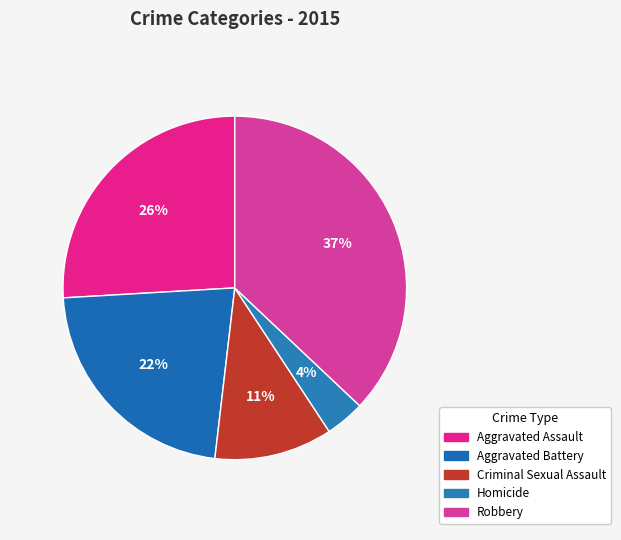

Does any single category account for the majority?

No